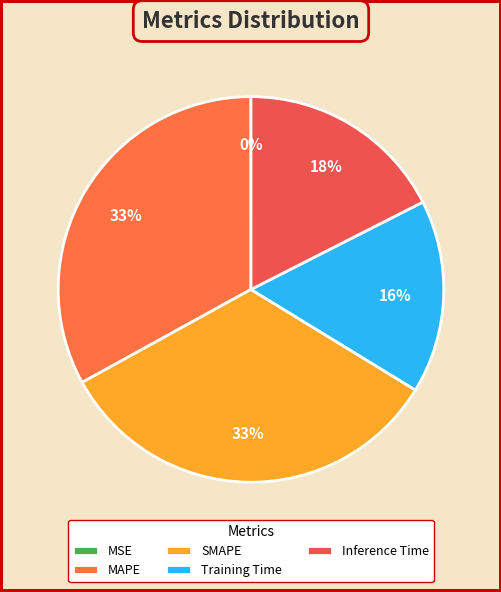

Which category has the smallest portion of the pie?

MSE